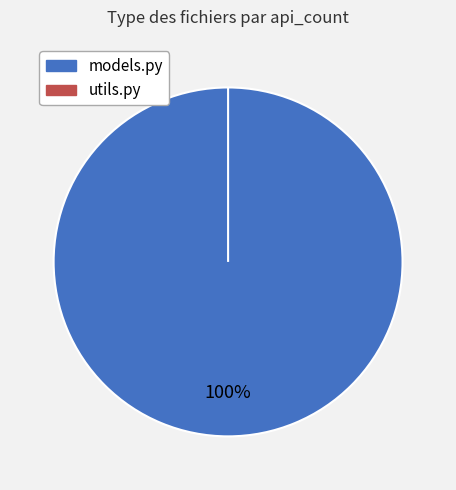

Is it true that utils.py is 9% of the pie?

False